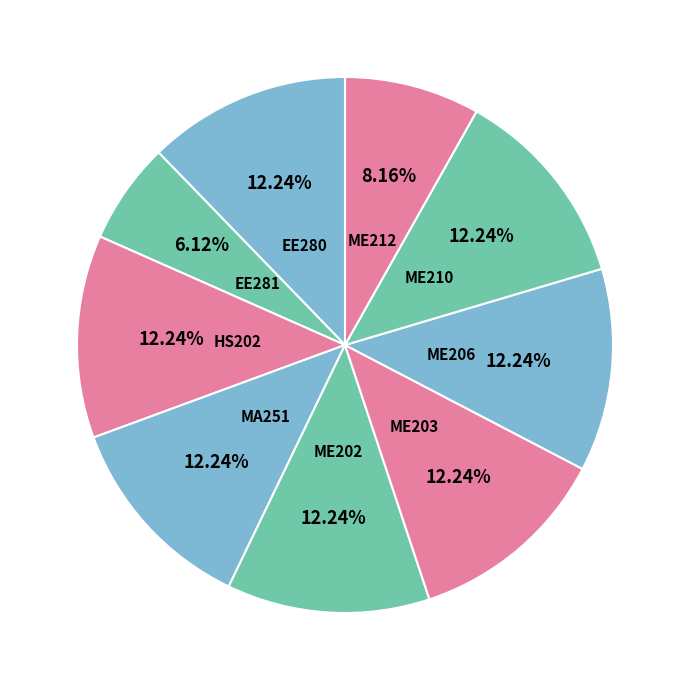

What percentage is the HS202 slice, to the nearest percent?

12%